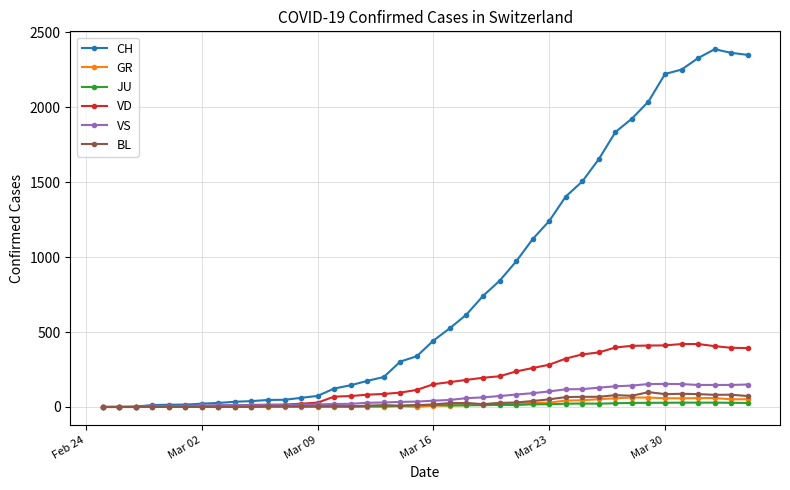

True or false: VS has more than 0 points higher than both neighbors.

True